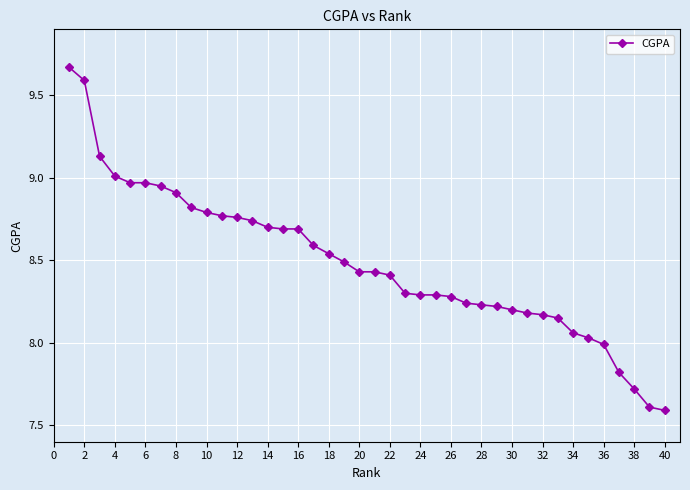

What is the minimum value shown in the chart?

7.6